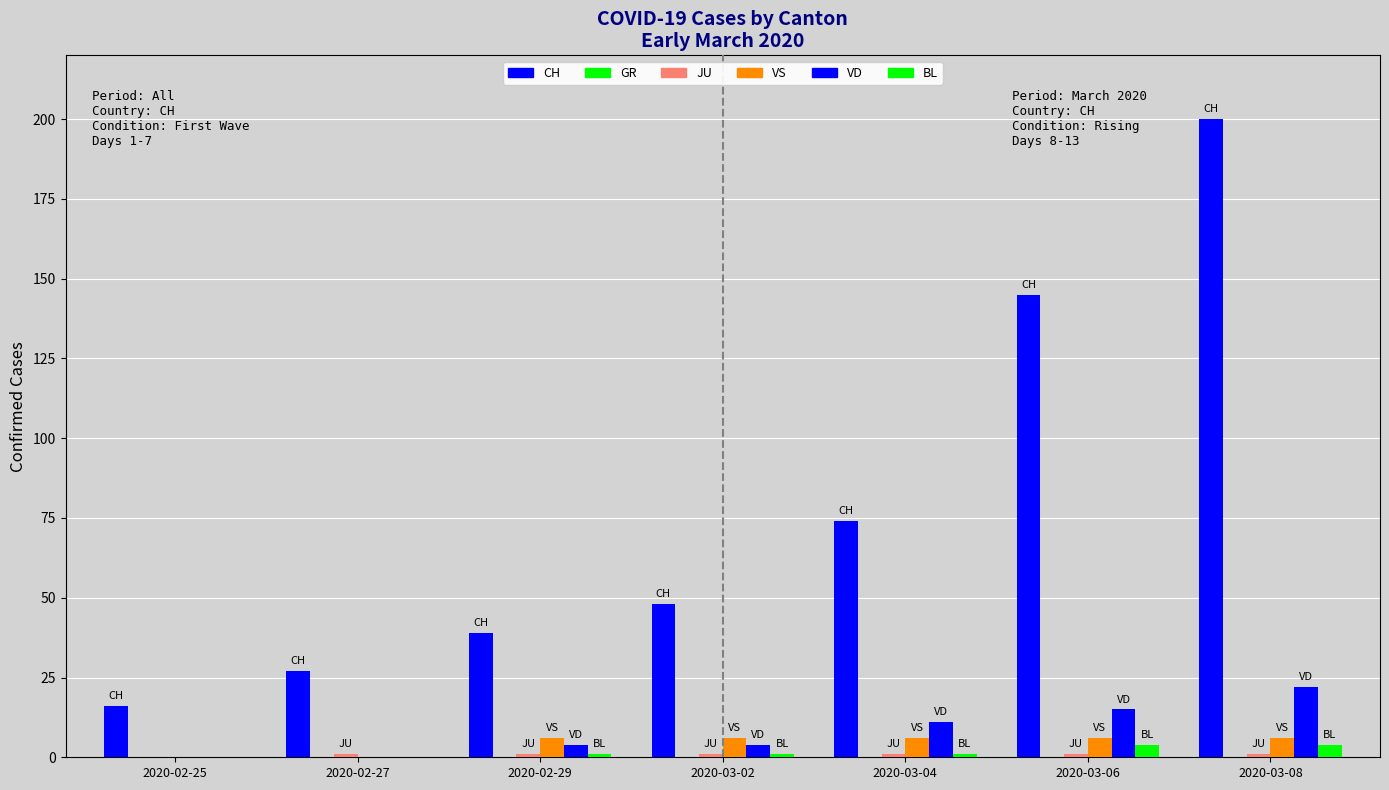

Are the bars grouped side by side (vs. stacked)?

Yes